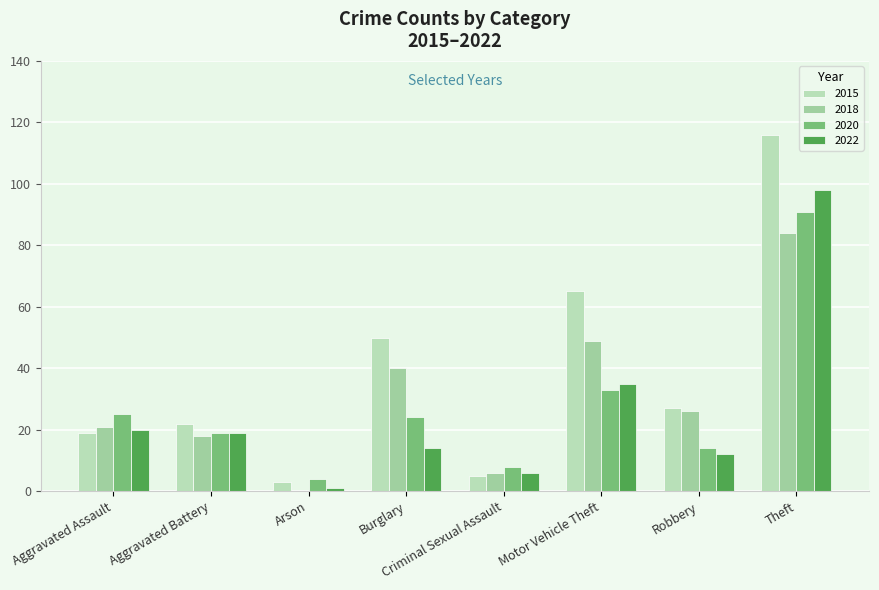

At which label does 2018 reach its peak?

Theft